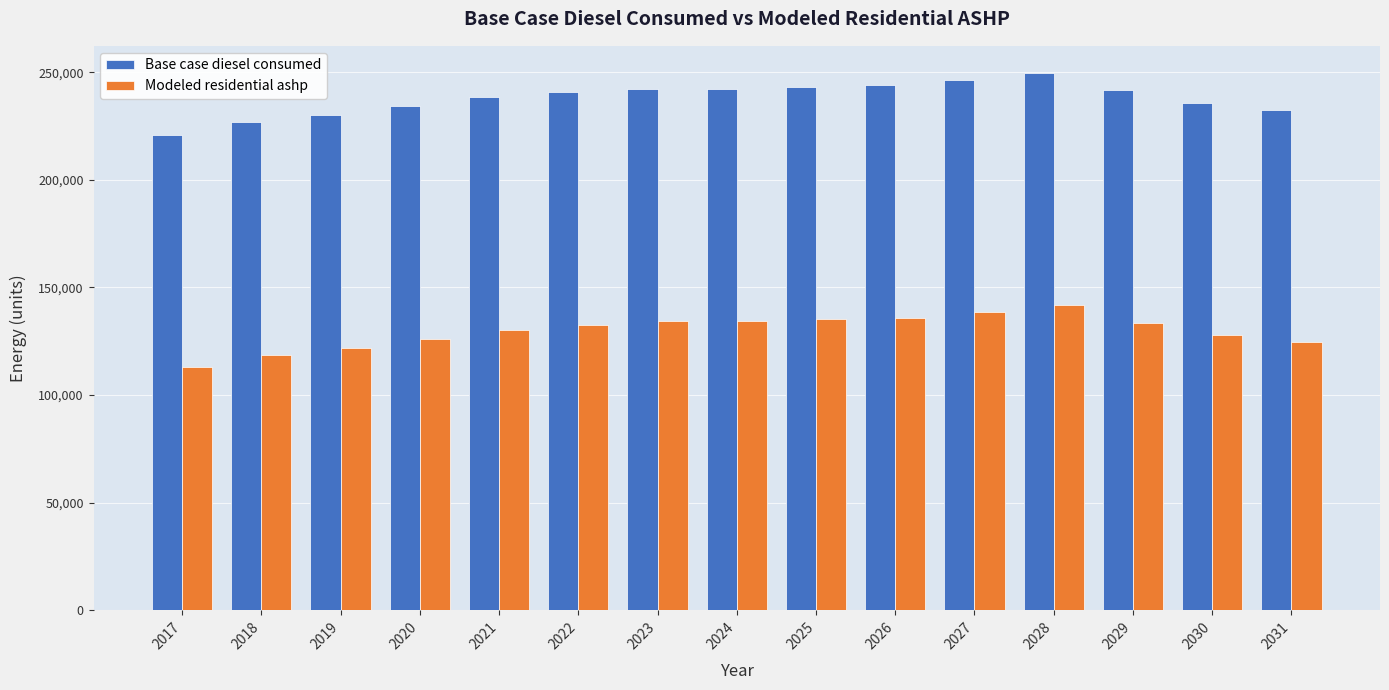

The value of Modeled residential ashp at 2021 is 172096.3. True or false?

False